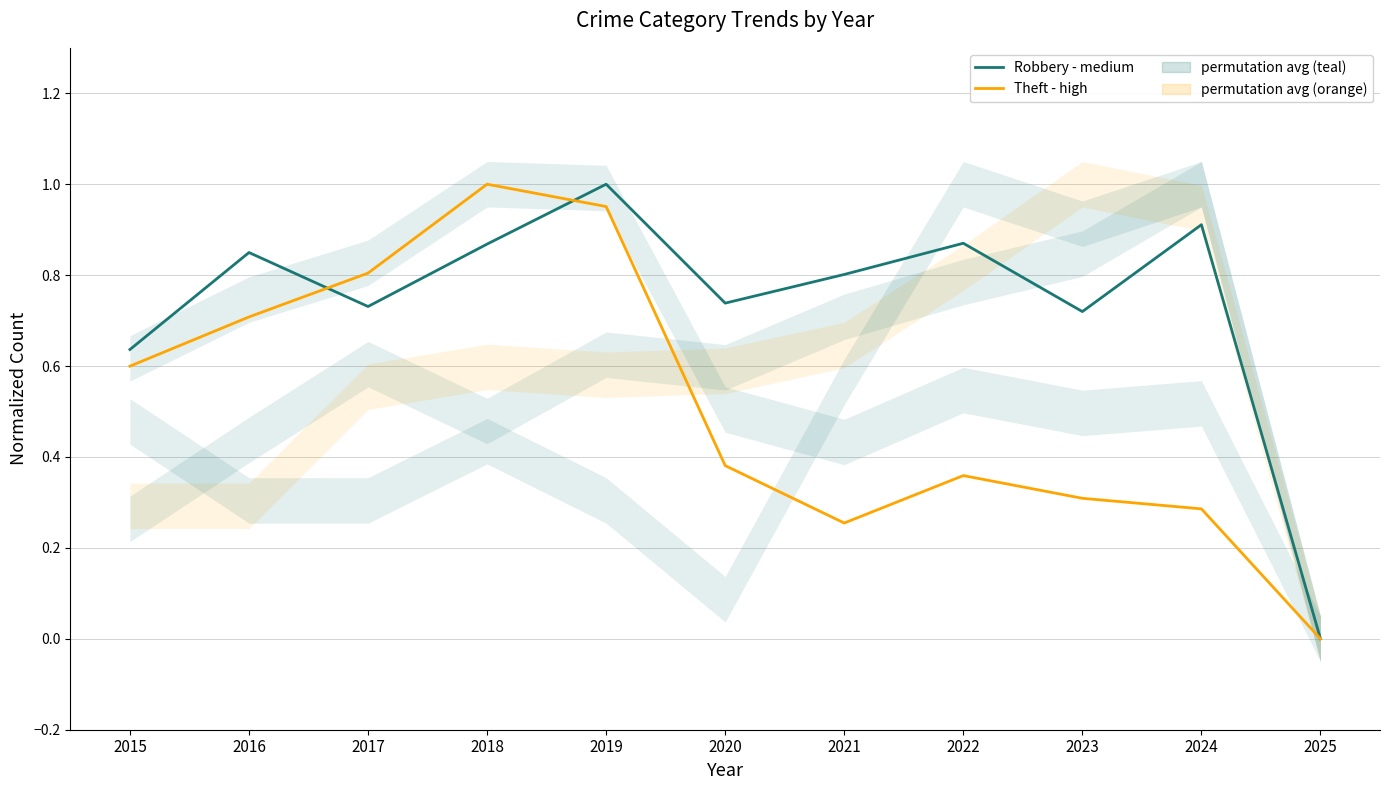

Which series ends up on top after the final intersection of Robbery - medium and Theft - high?

Robbery - medium